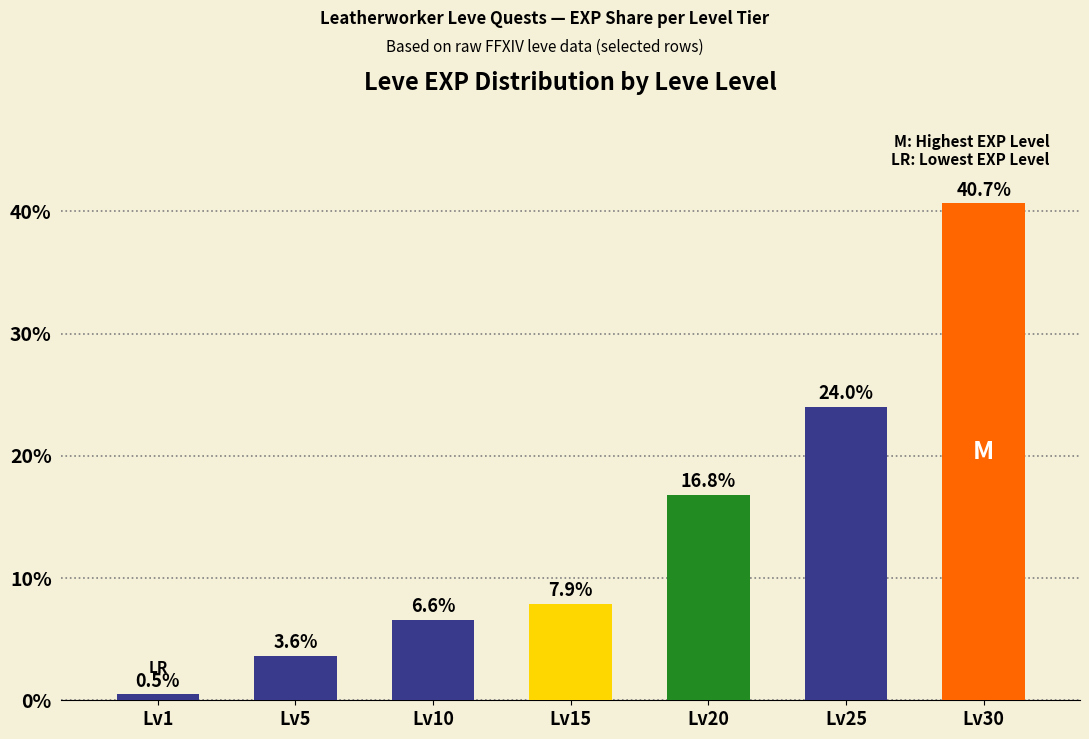

How many bars are there in total?

7